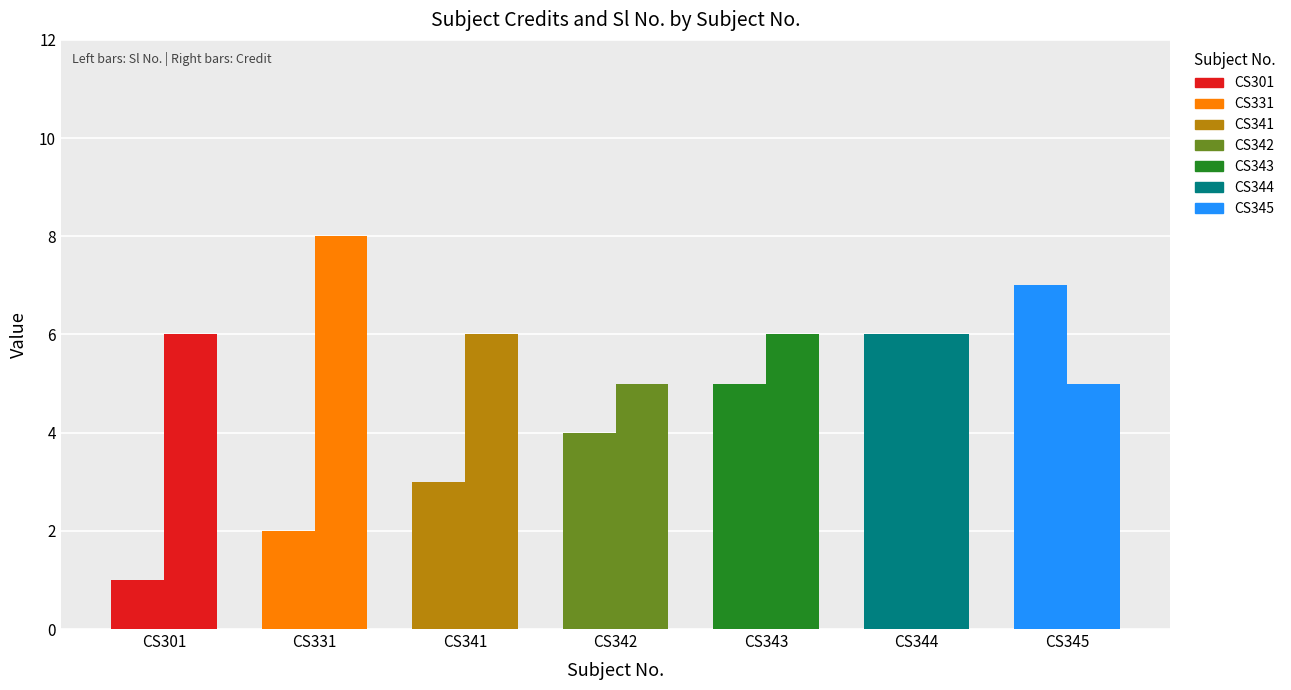

The value of Credit at CS342 is 5. True or false?

True